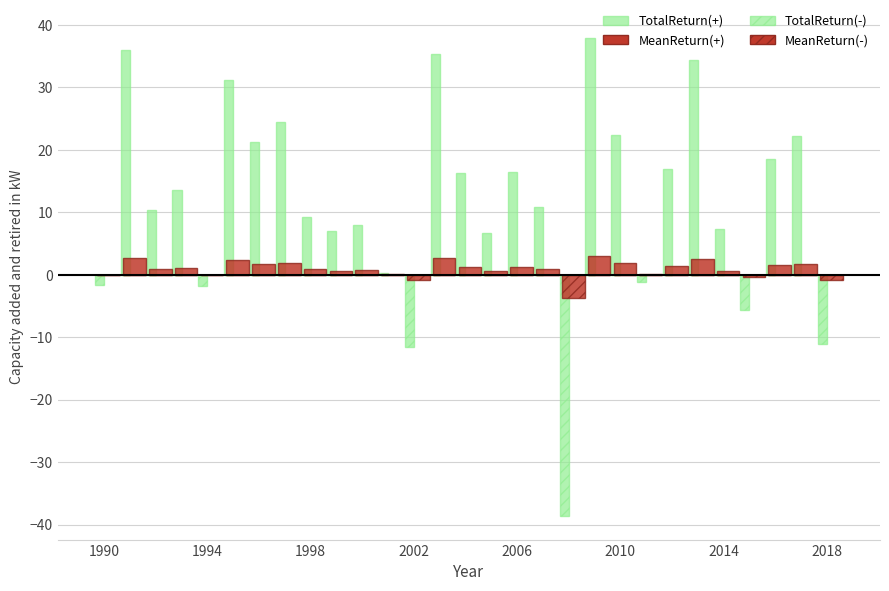

The value of MeanReturn (-) at 2010 is 0.0. True or false?

True